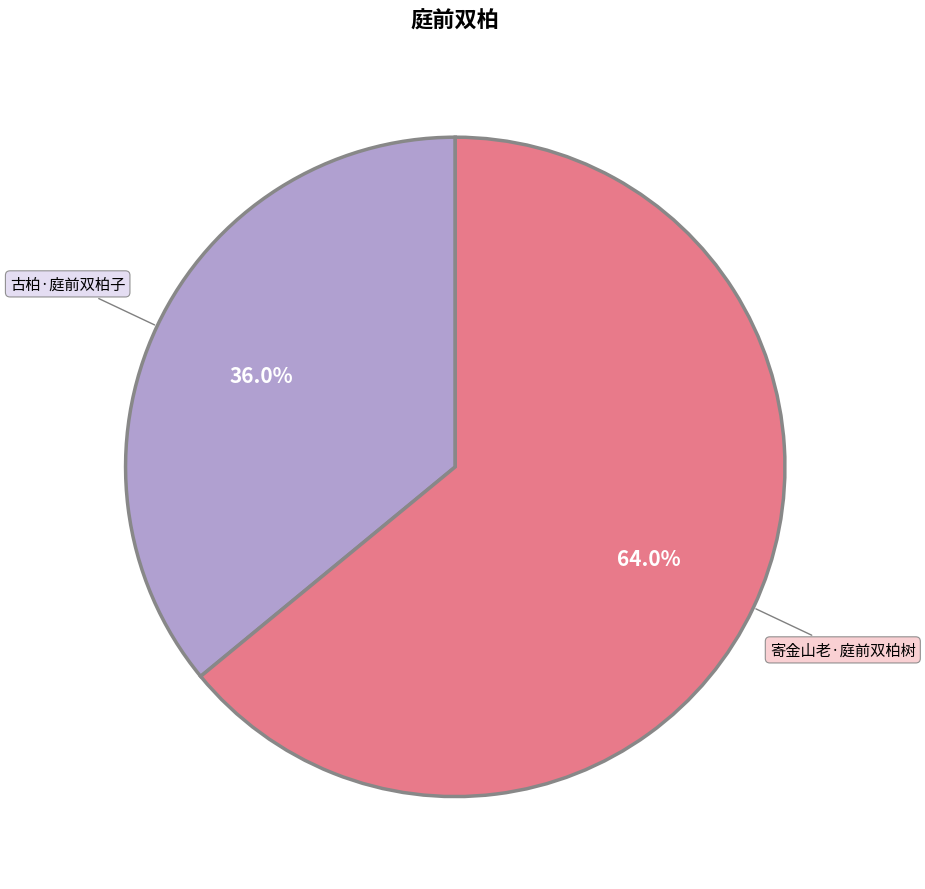

Is 寄金山老·庭前双柏树 the majority of the pie?

Yes